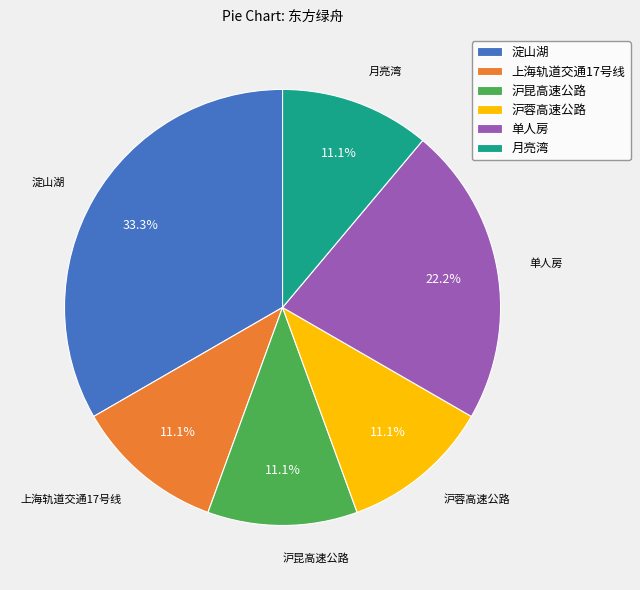

Is the sum of 月亮湾 and 上海轨道交通17号线 greater than half?

No